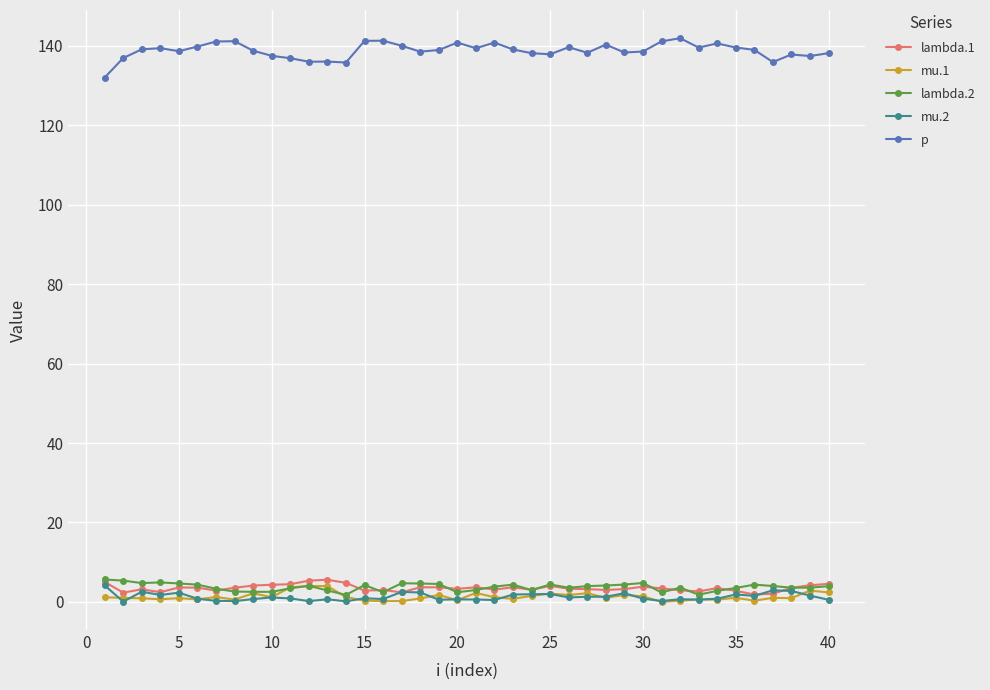

True or false: lambda.1 and p cross at least once.

False